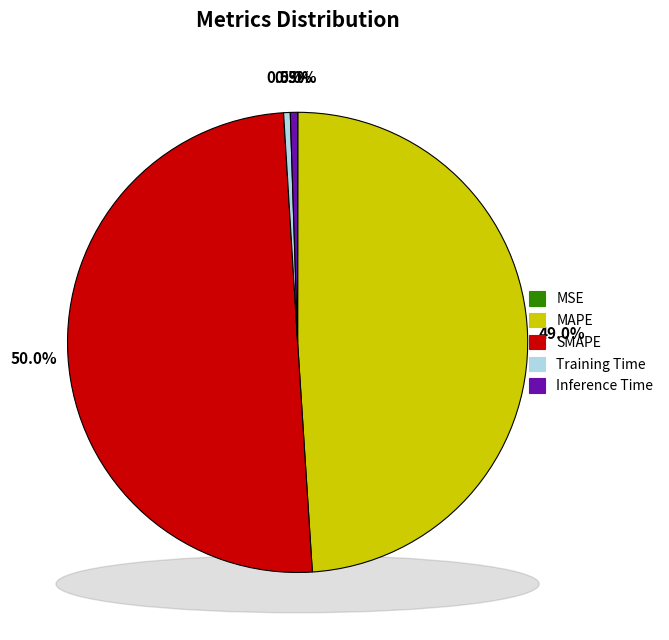

Combined, do SMAPE and Inference Time account for over 50%?

Yes